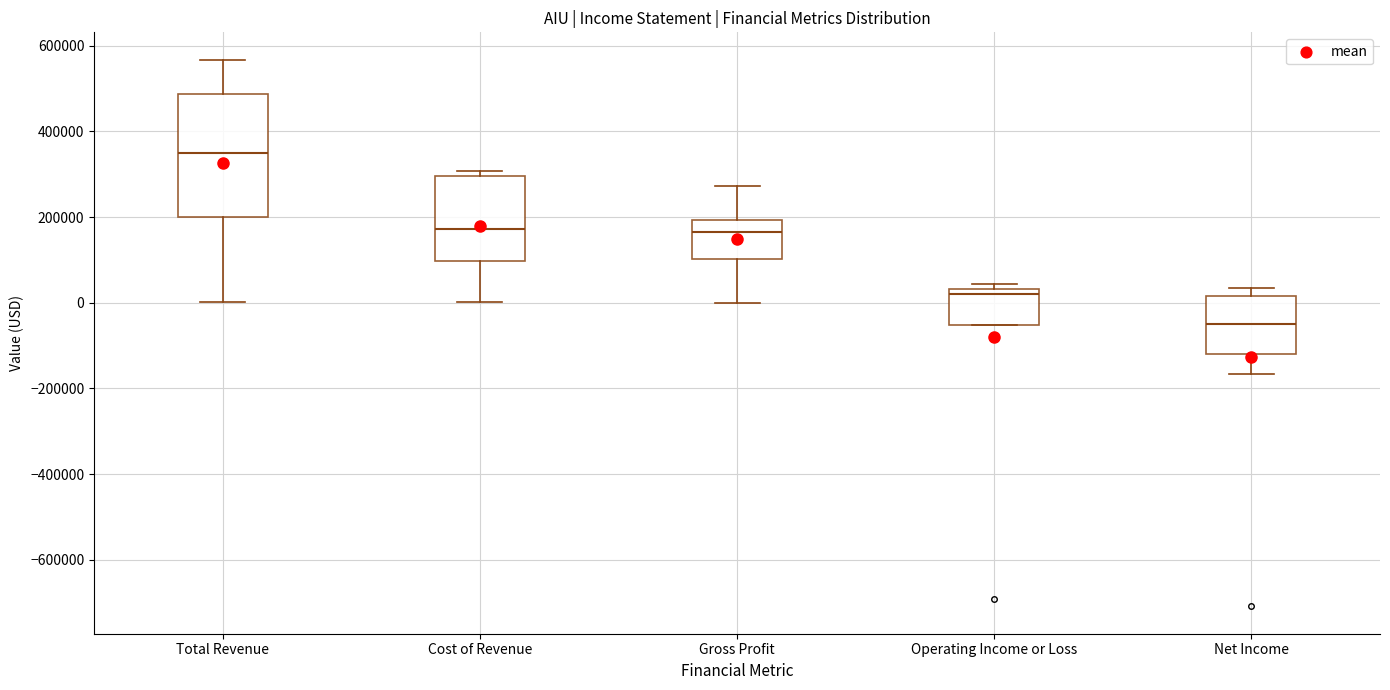

Which box is the tallest, from its lower edge to its upper edge?

Total Revenue